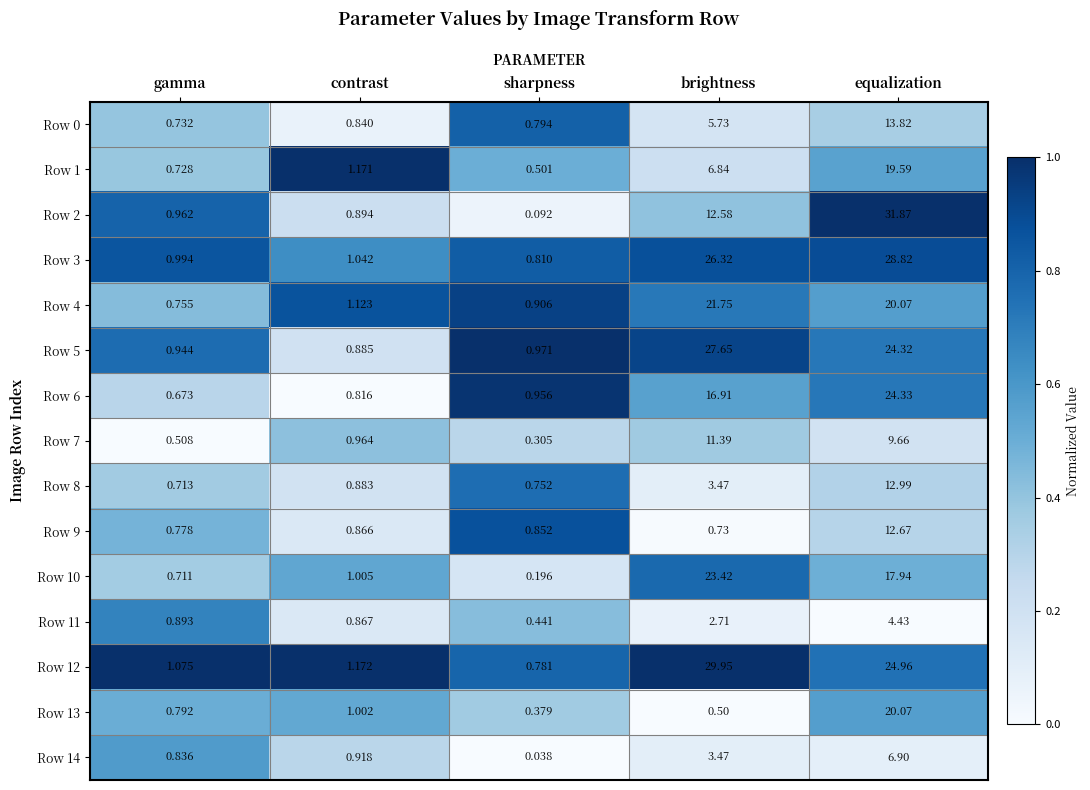

Rank the categories by Row 11 value from highest to lowest.

equalization, brightness, gamma, contrast, sharpness